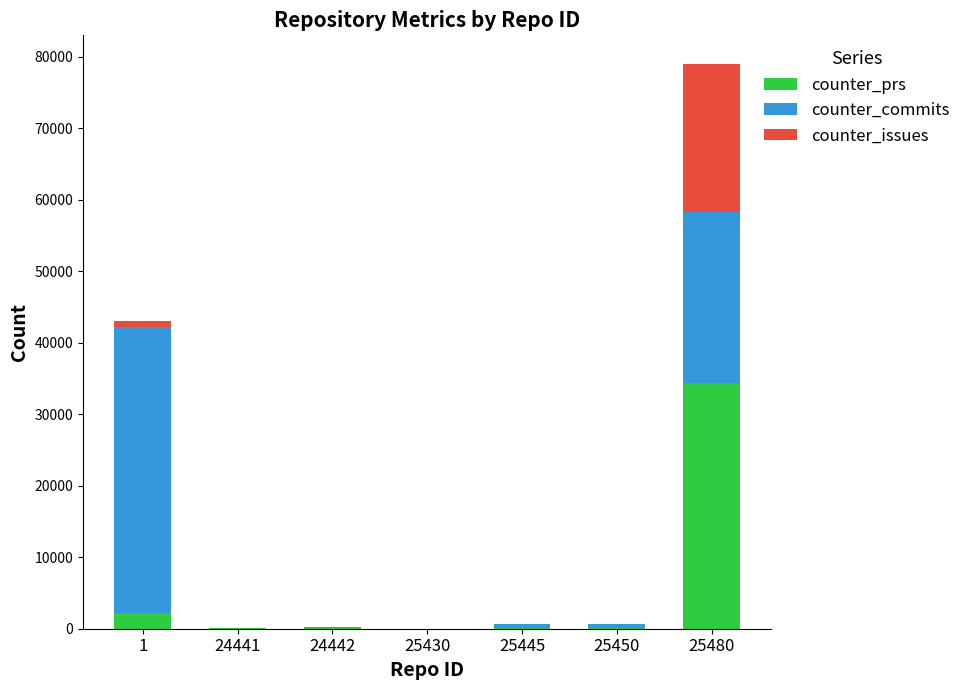

At which label does counter_prs reach its peak?

25480